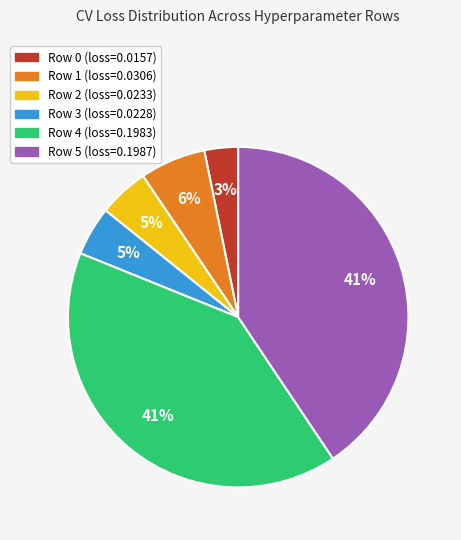

Which has a higher value, Row 4 or Row 1?

Row 4